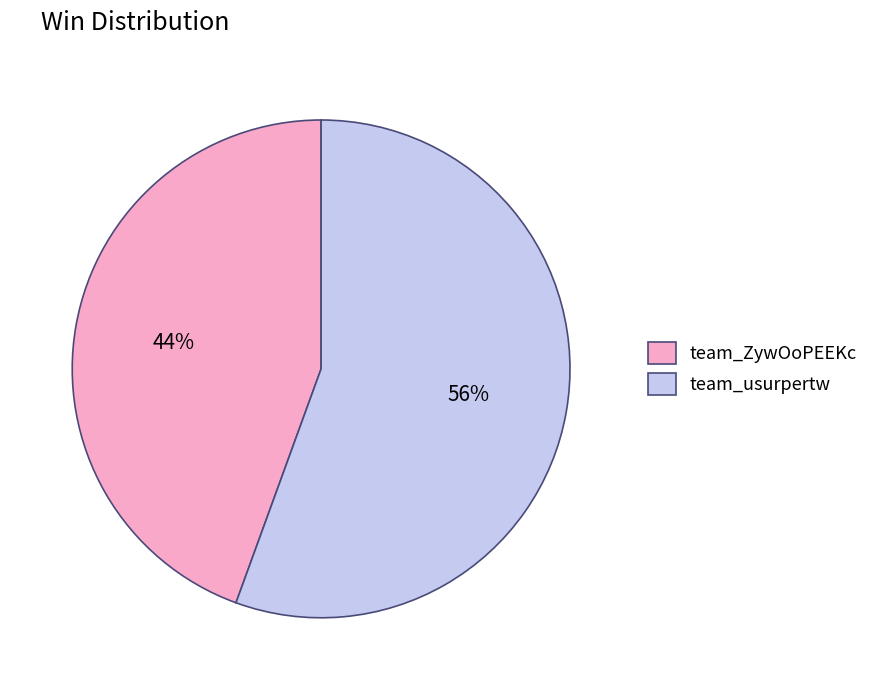

To the nearest percent, what percentage of the pie is team_ZywOoPEEKc?

44%